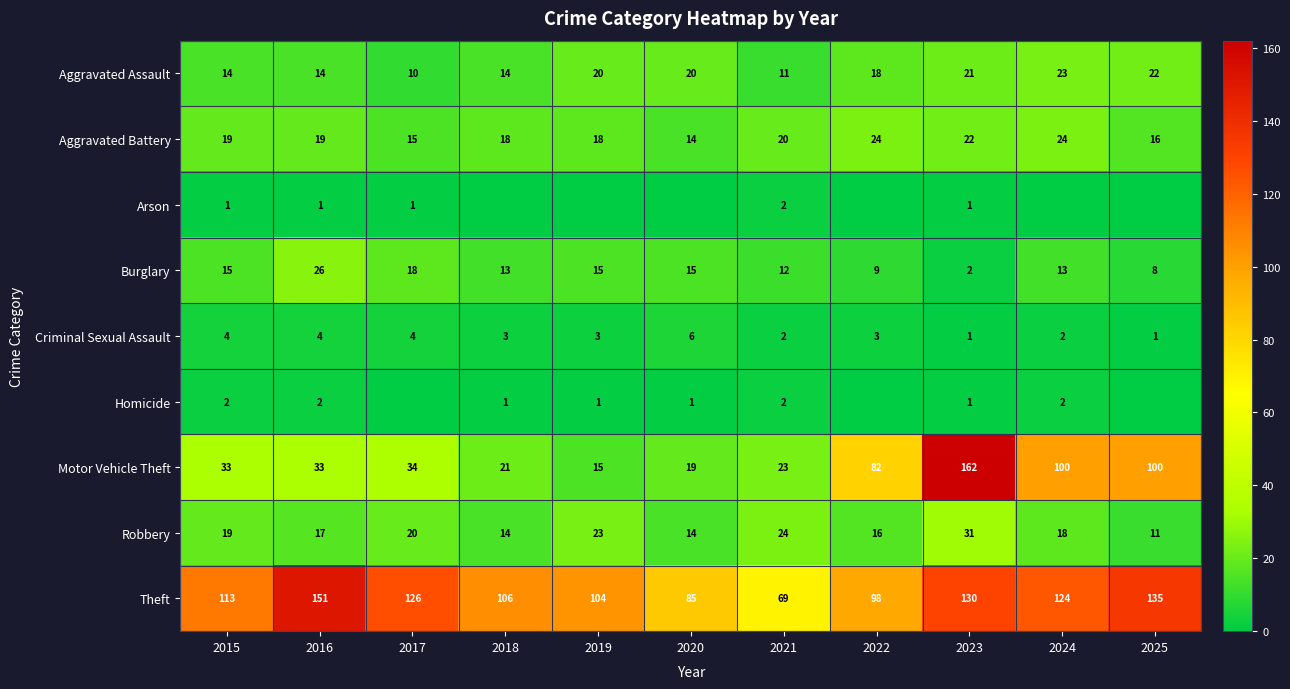

The Burglary series shows 15 at 2019. True or false?

True